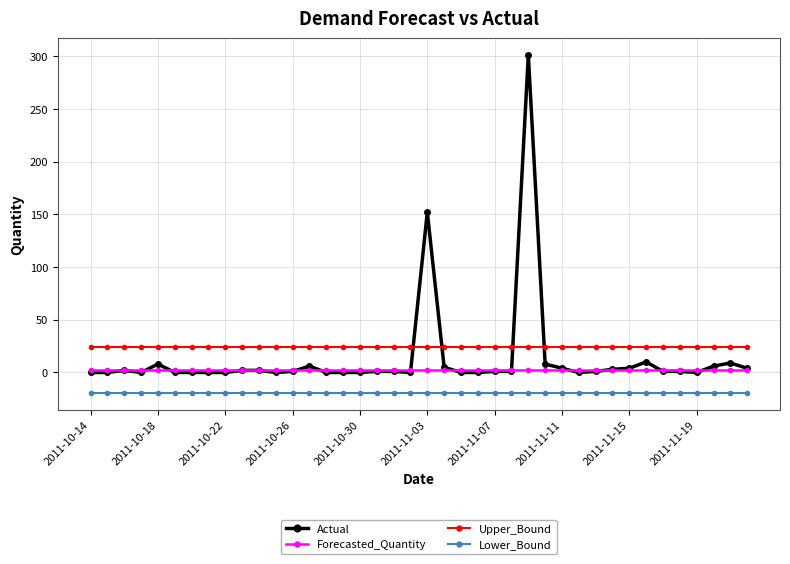

How many data points does each series have?

40